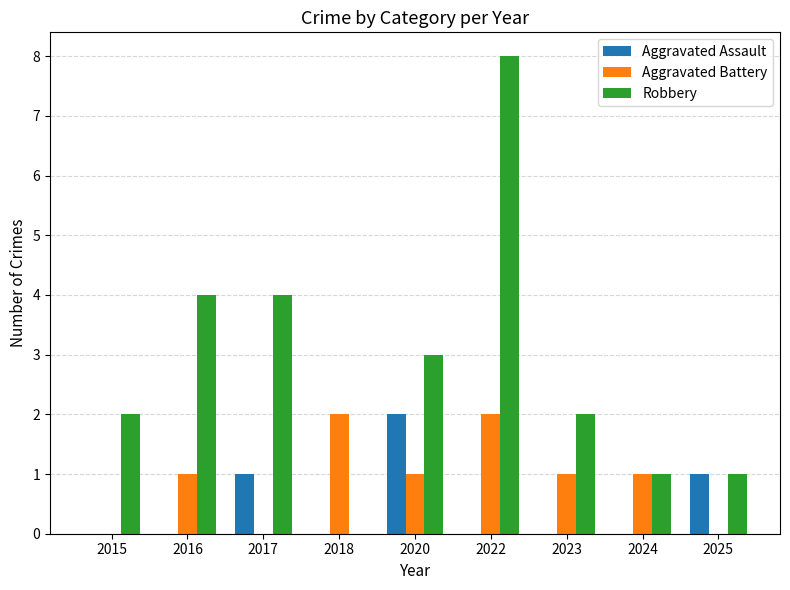

What is the approximate value of Robbery at 2017?

4